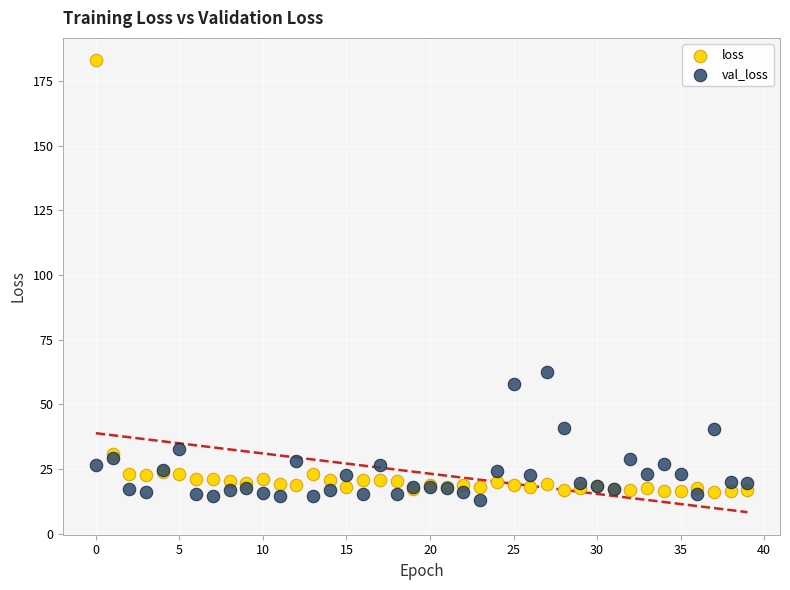

Across all series, what Y value is closest to 98?

62.3